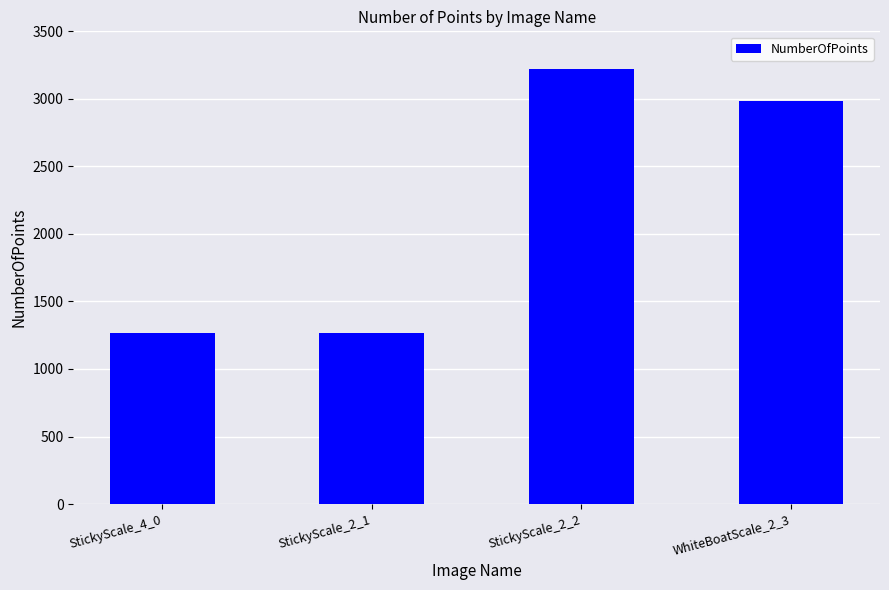

What is the value of the 3rd bar from the left?

3221